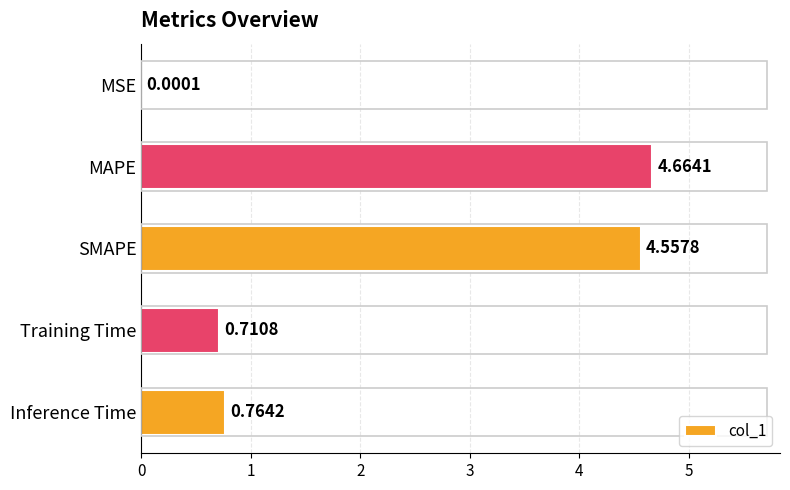

Between Inference Time and Training Time, which is larger?

Inference Time